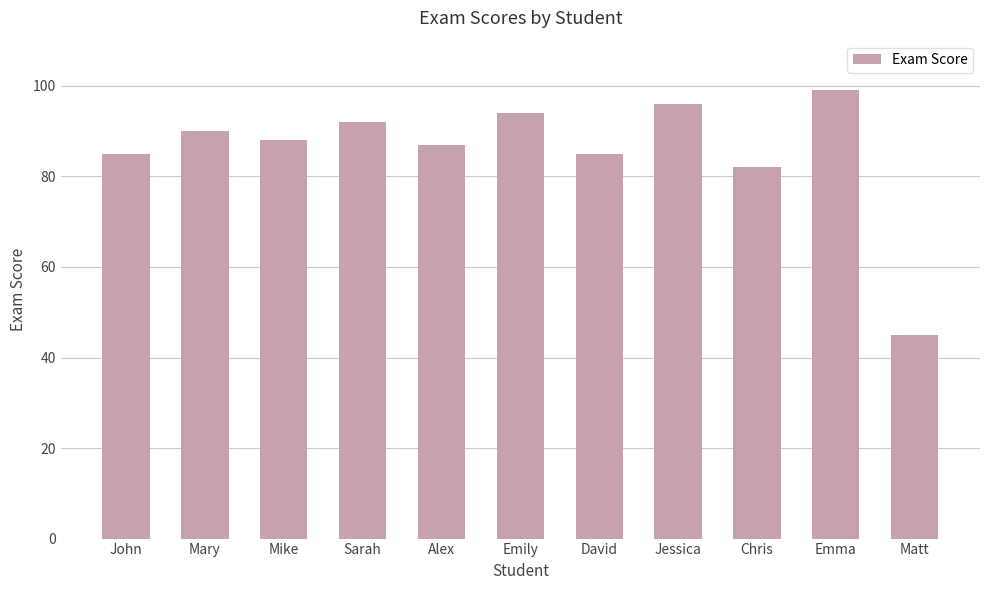

What is the minimum value shown in the chart?

45